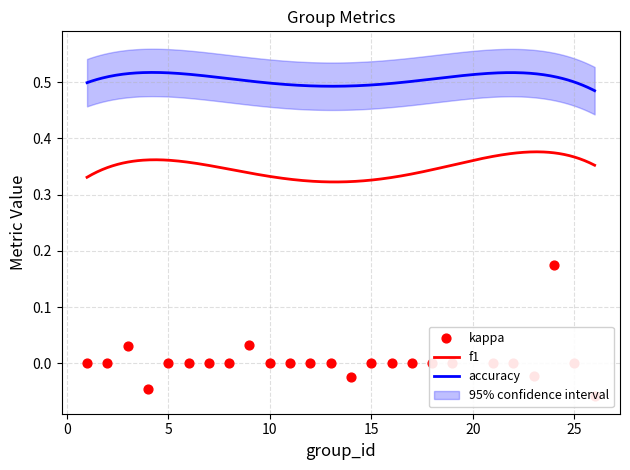

Which series contains the highest Y value?

accuracy